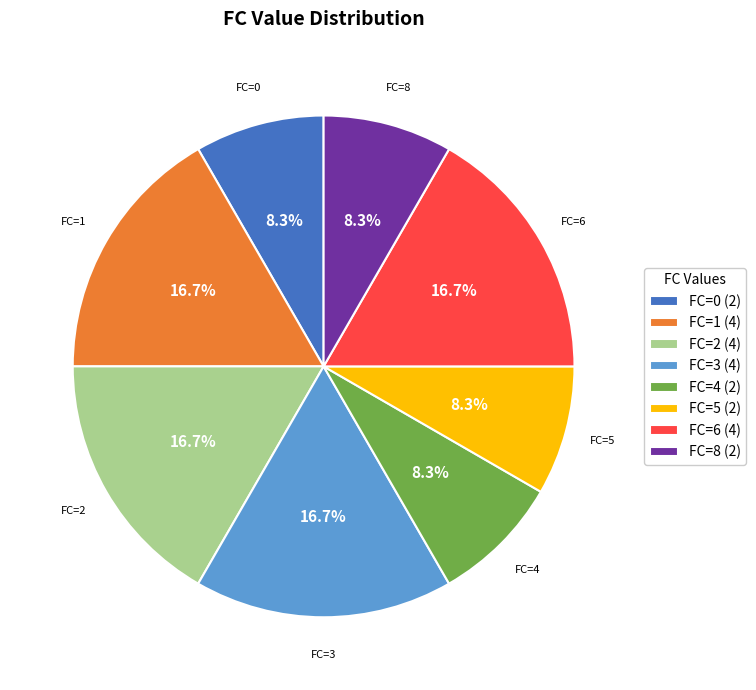

Count the number of slices in the pie.

8